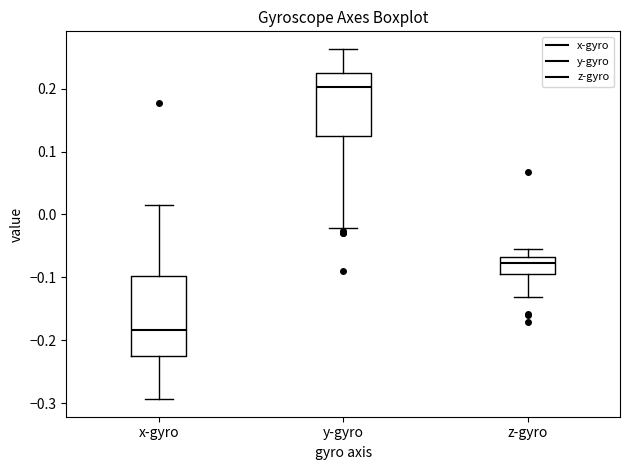

Which box has the highest median line?

y-gyro